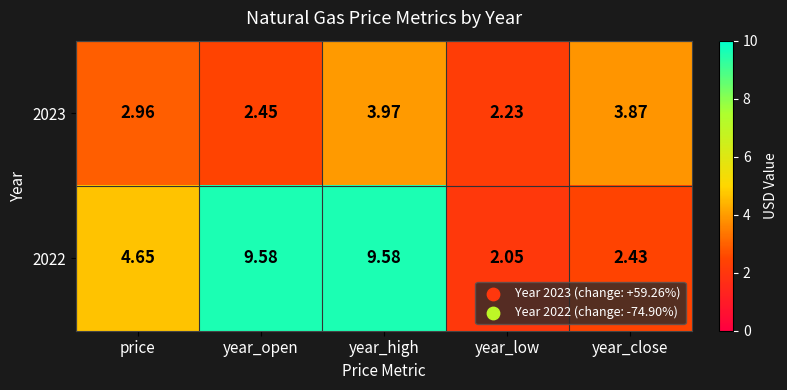

At which label does 2022 reach its minimum?

year_low